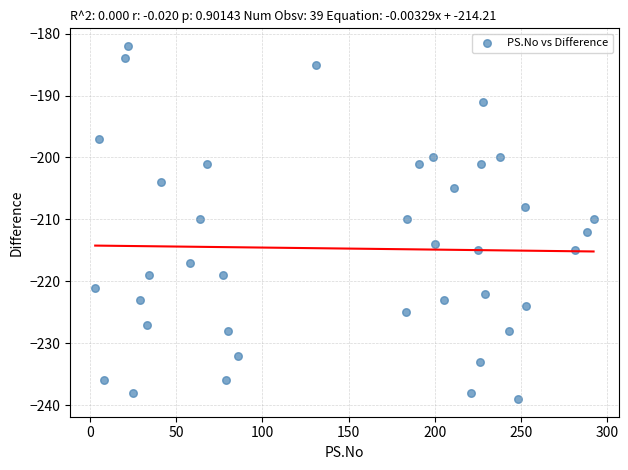

What is the range of X values (max minus min)?

289